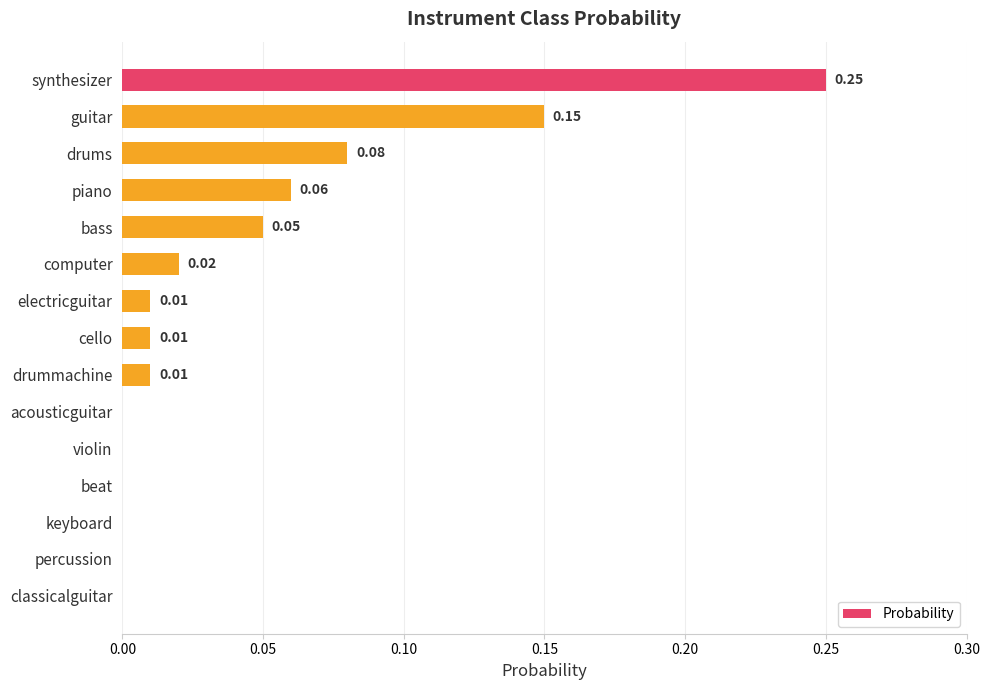

Which label corresponds to the largest value in the chart?

synthesizer